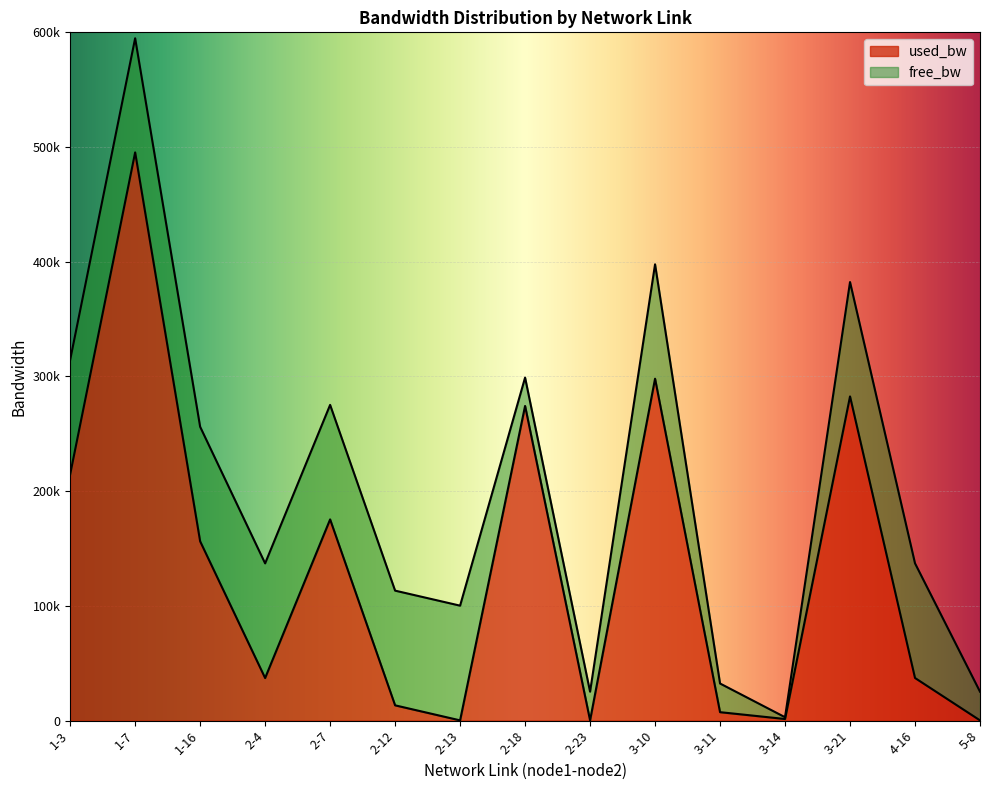

What is the difference between the maximum and minimum values?

495152.3